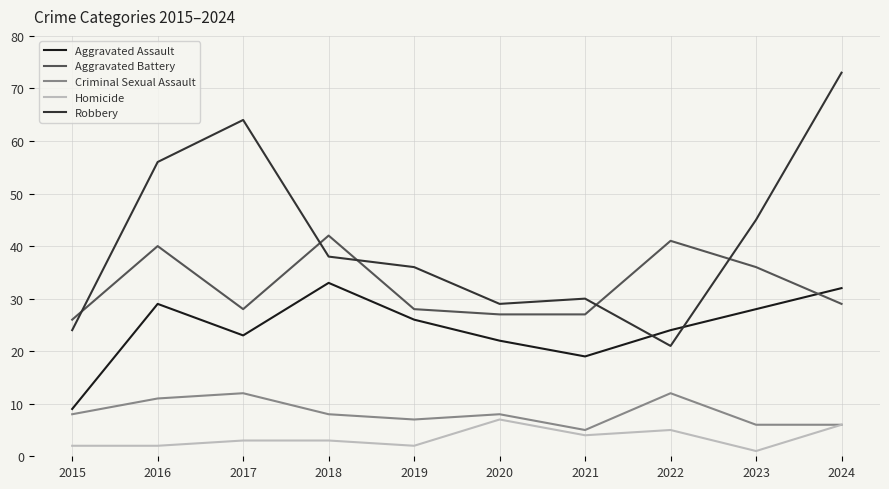

How many interior local peaks does the Robbery series have?

2